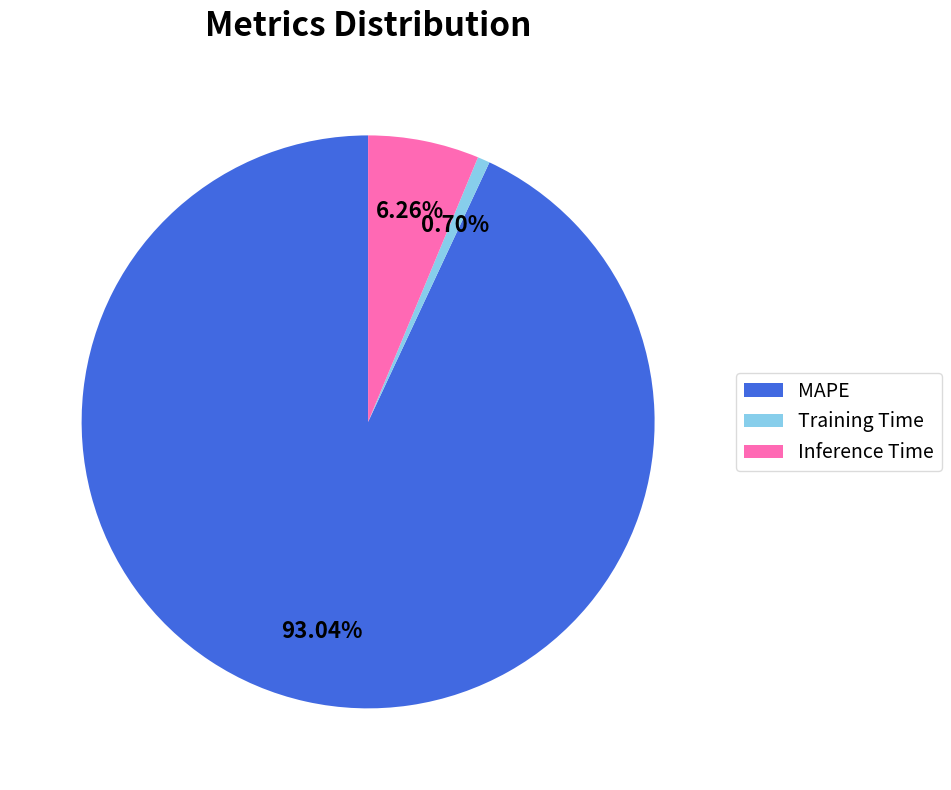

What percentage is the Training Time slice, to the nearest percent?

1%